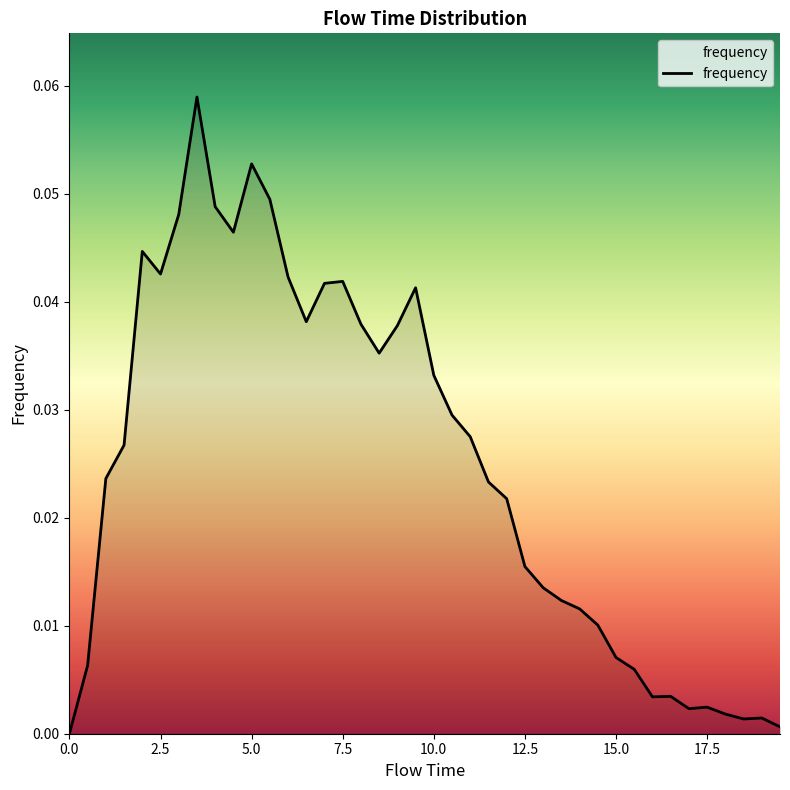

How many positive values are there?

39